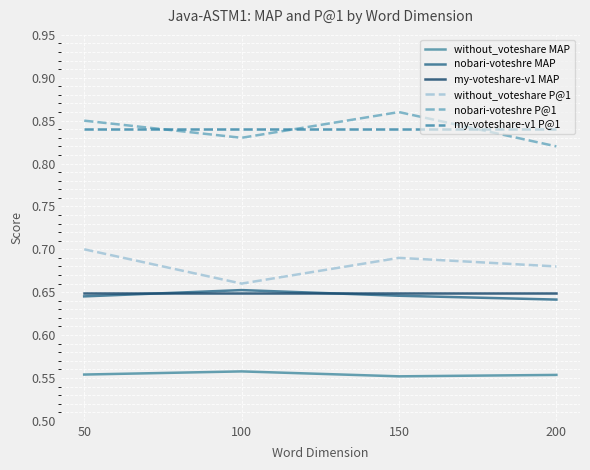

List the labels in order of nobari-voteshre P@1 value, smallest first.

200, 100, 50, 150